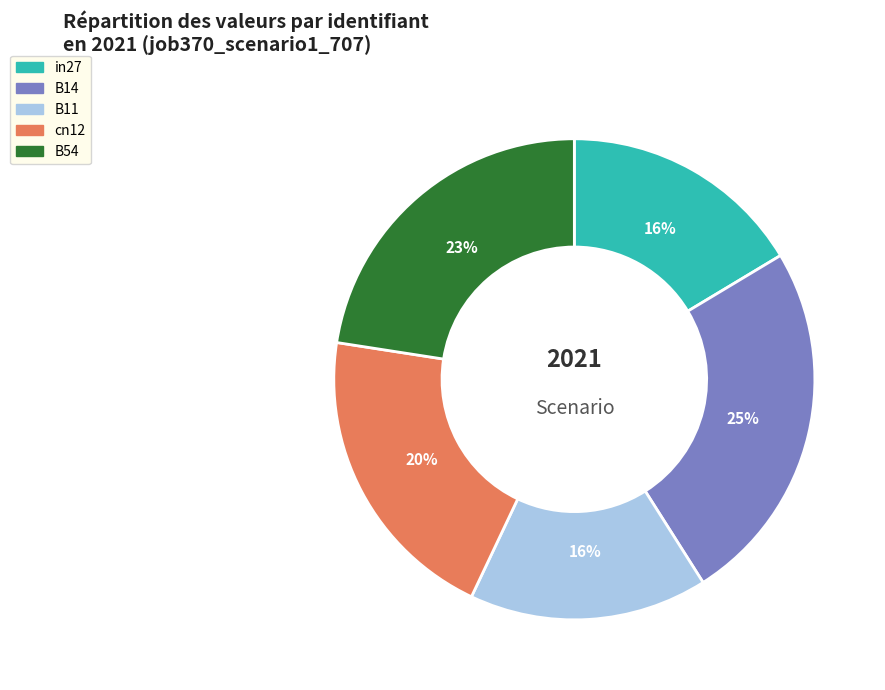

To the nearest percent, what portion does B54 represent?

23%